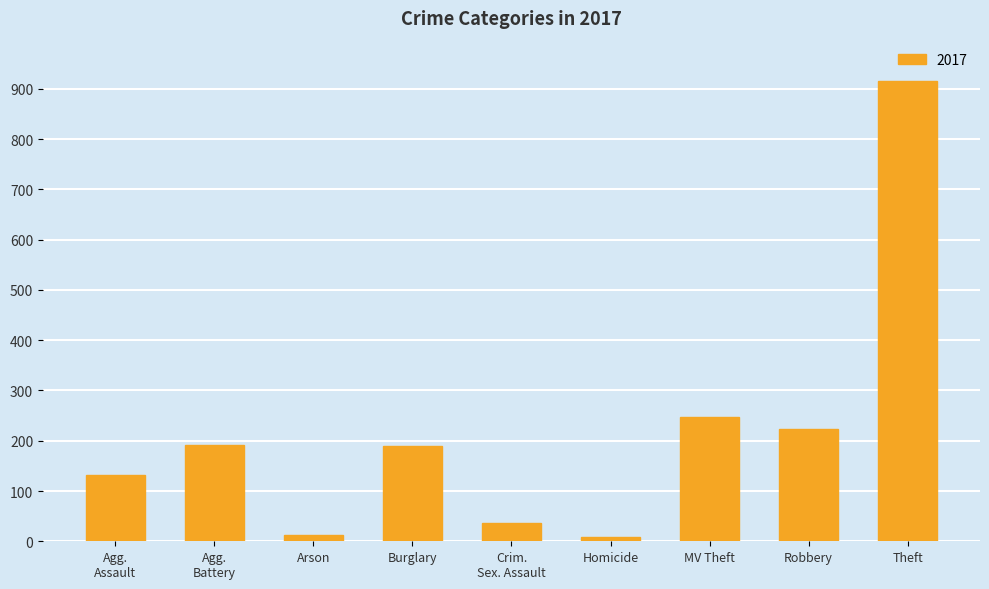

What is the difference between the maximum and minimum values?

908